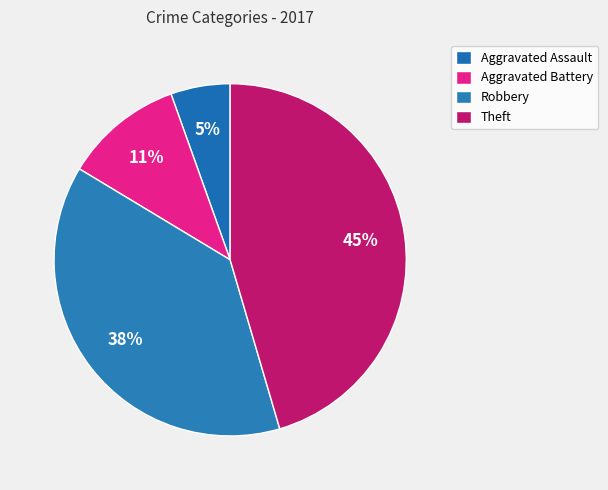

Count the number of slices in the pie.

4